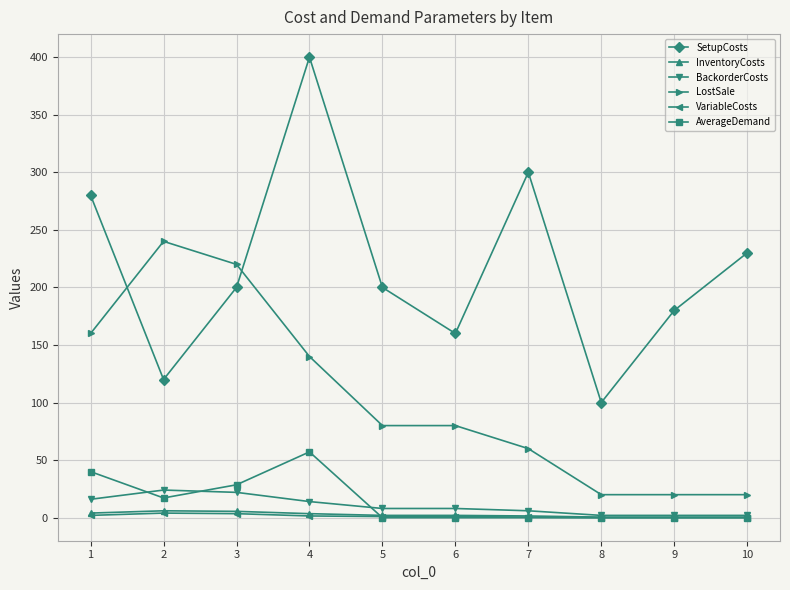

How many series are shown in this chart?

6